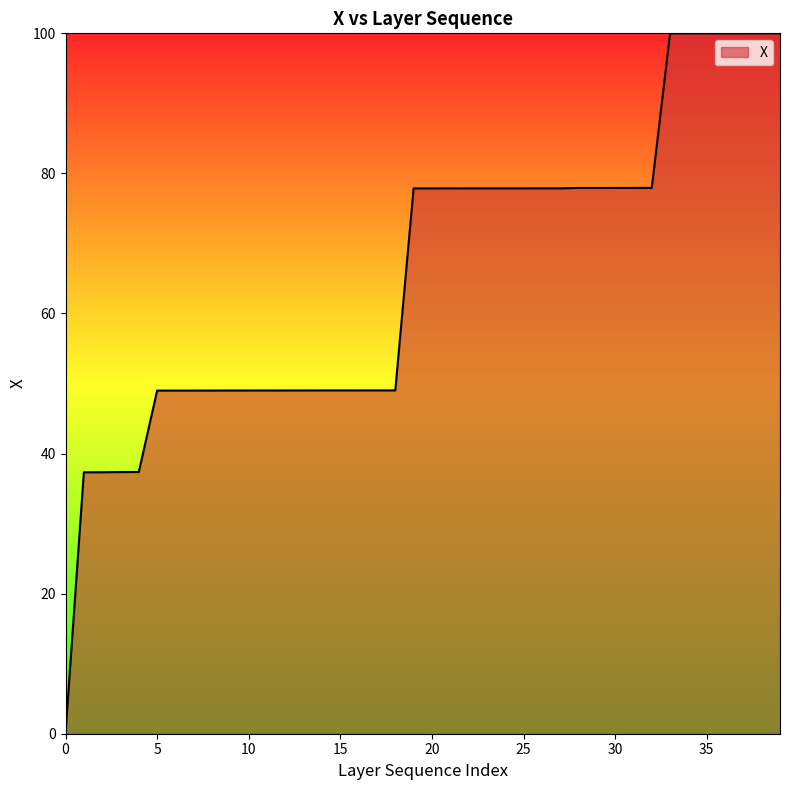

What is the difference between the maximum and minimum values?

99.9